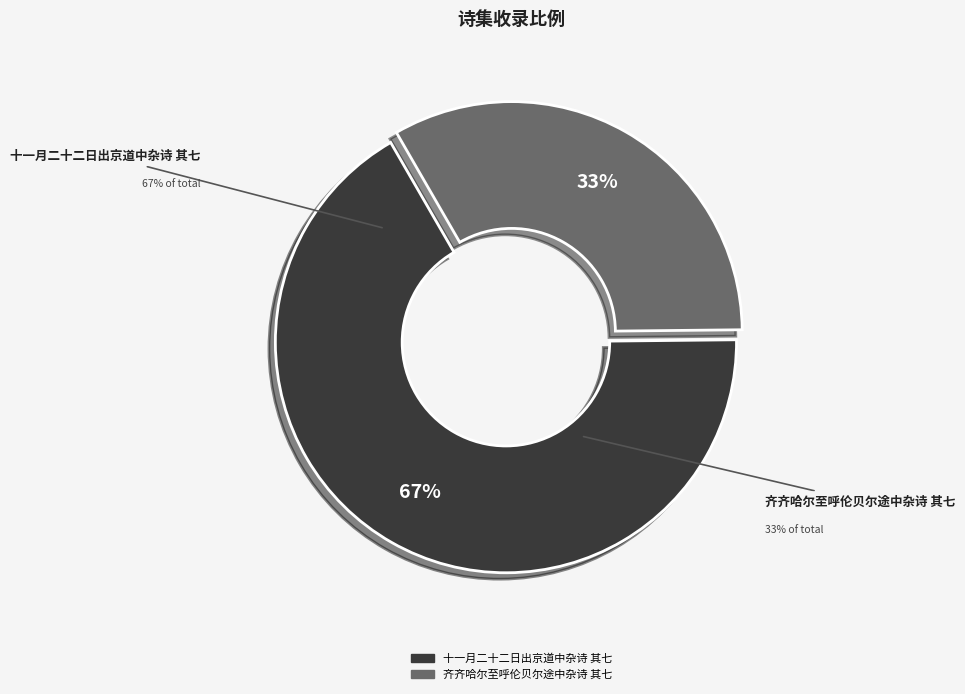

Combined, do 齐齐哈尔至呼伦贝尔途中杂诗 其七 and 十一月二十二日出京道中杂诗 其七 account for over 50%?

Yes